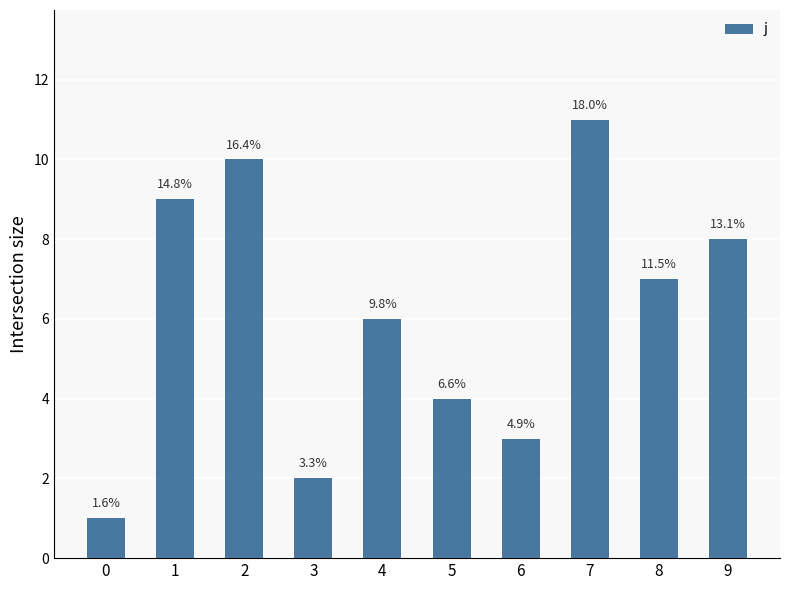

Reading right to left, extract all data points from this chart.

8	7	11	3	4	6	2	10	9	1